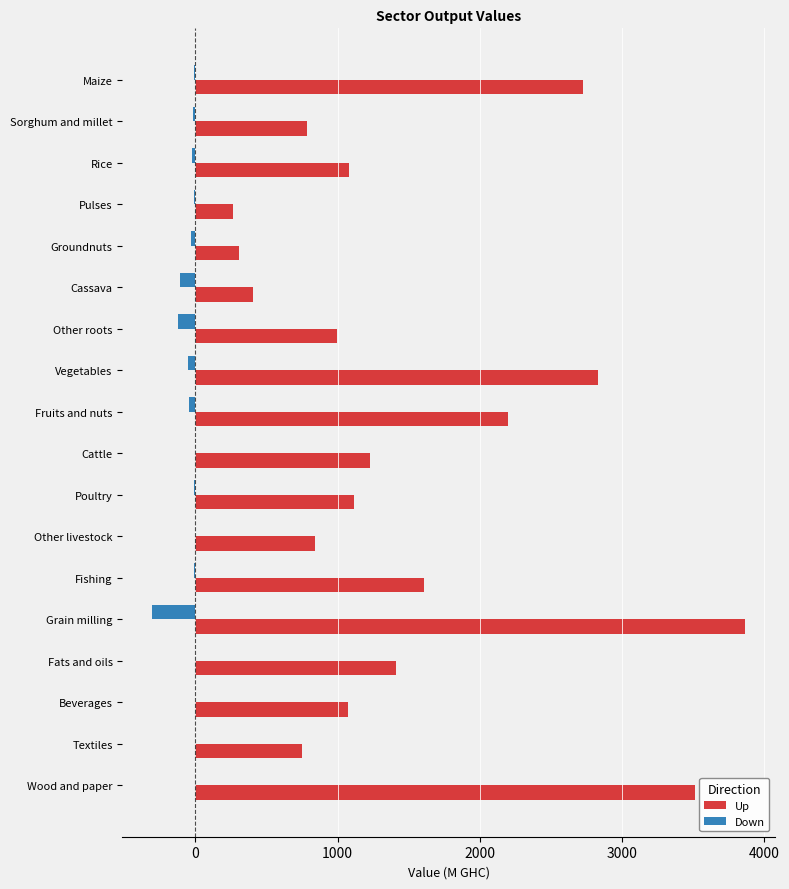

True or false: Up has a value of 840.9 at Other livestock.

True